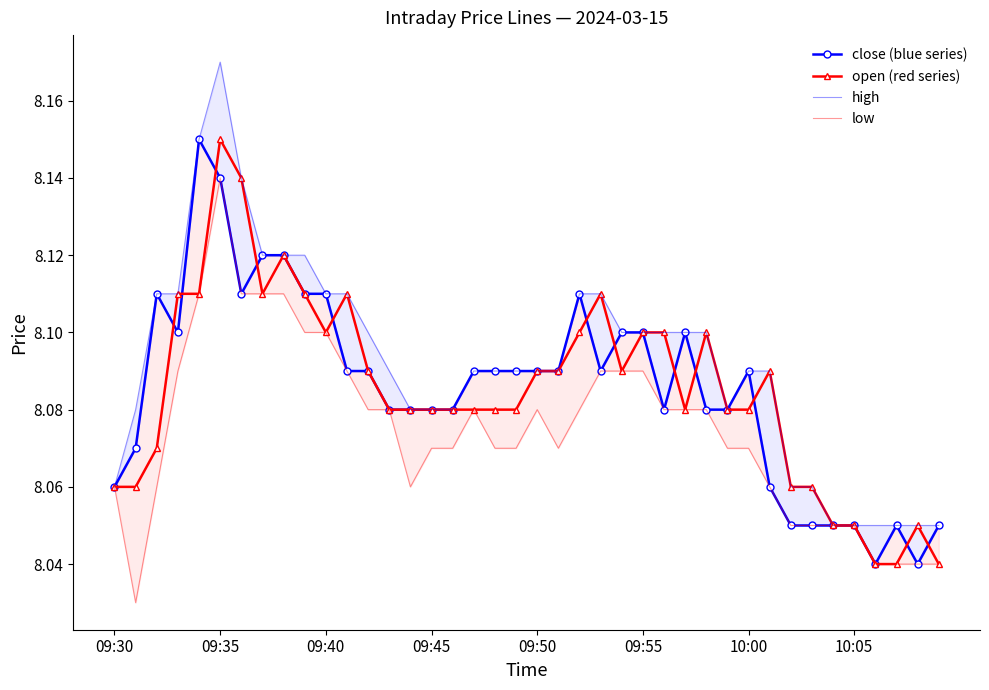

True or false: high and open (red series) intersect in this chart.

False